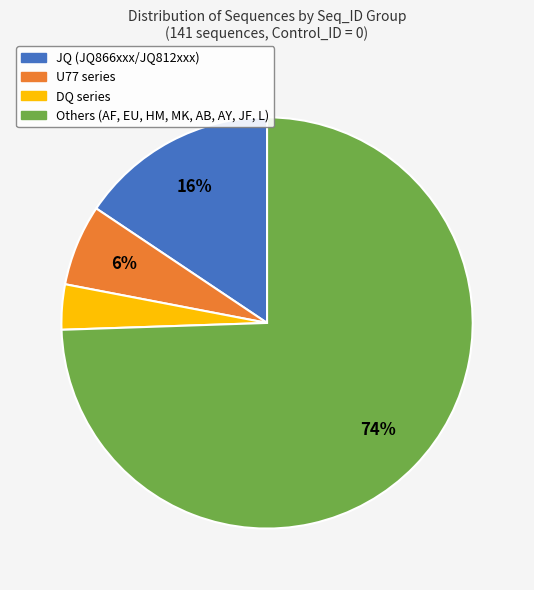

Is there a majority slice in this chart?

Yes